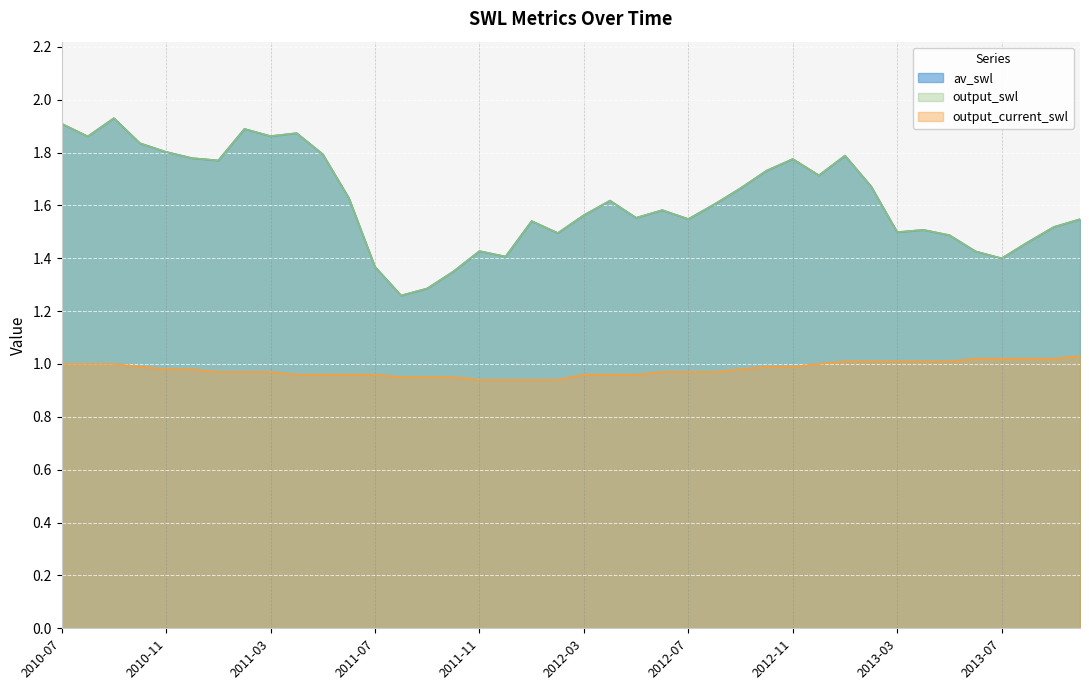

What is the spread (max minus min) of values at 2012-05?

0.6